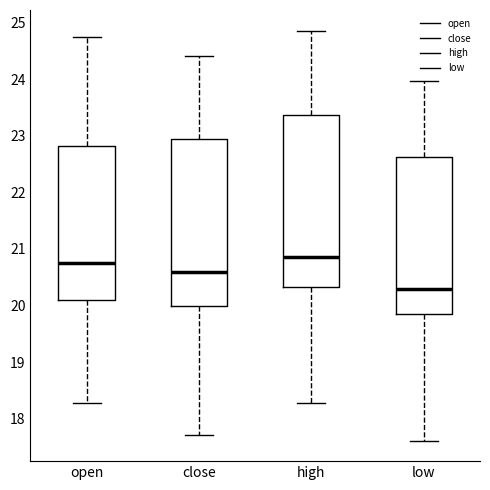

Reading left to right, read every box against the y-axis: the position of its median line, the range the box covers, and the ends of its whiskers. The values are not printed on the chart, so give them approximately, as read against the axis.

open: median 20.8, box 20.1 to 22.8, whiskers 18.3 to 24.8
close: median 20.6, box 20.0 to 22.9, whiskers 17.7 to 24.4
high: median 20.9, box 20.3 to 23.4, whiskers 18.3 to 24.9
low: median 20.3, box 19.8 to 22.6, whiskers 17.6 to 24.0